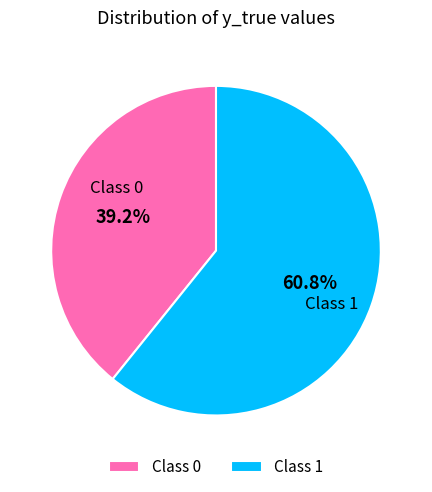

What percentage is NOT represented by Class 0?

60.8%